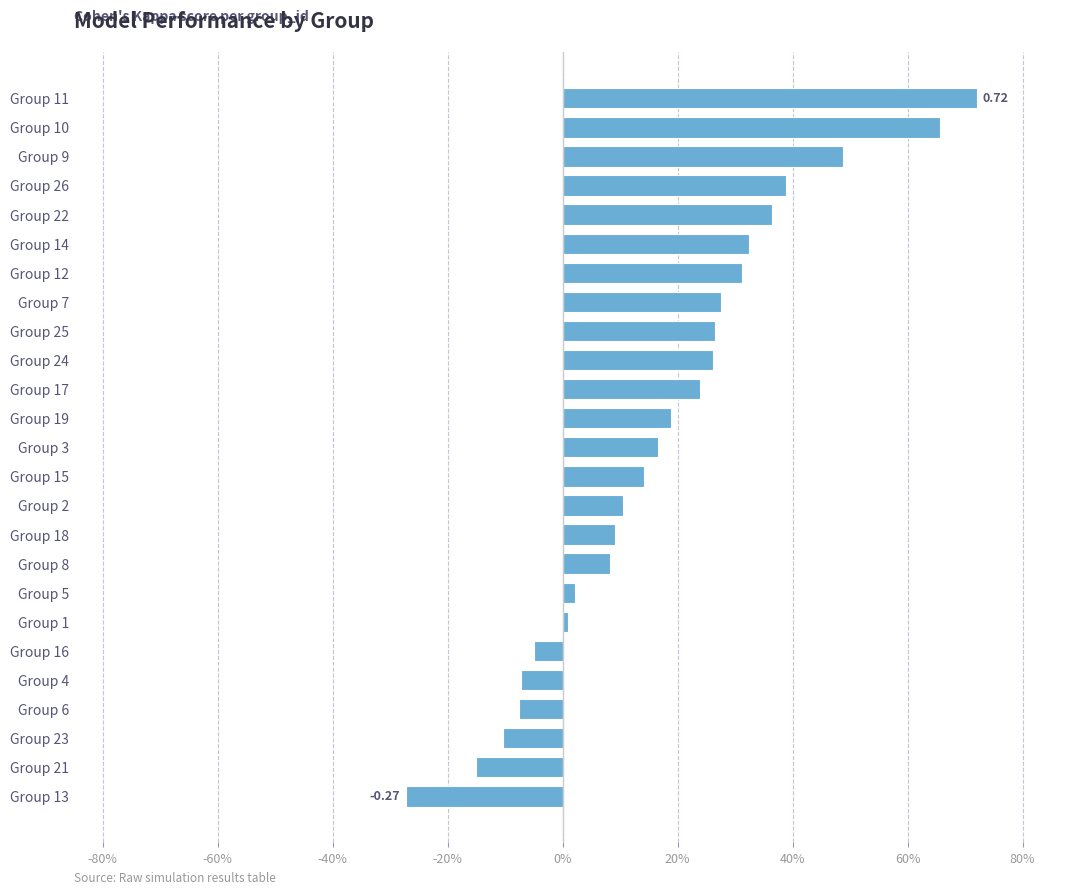

How many series are shown in this chart?

1